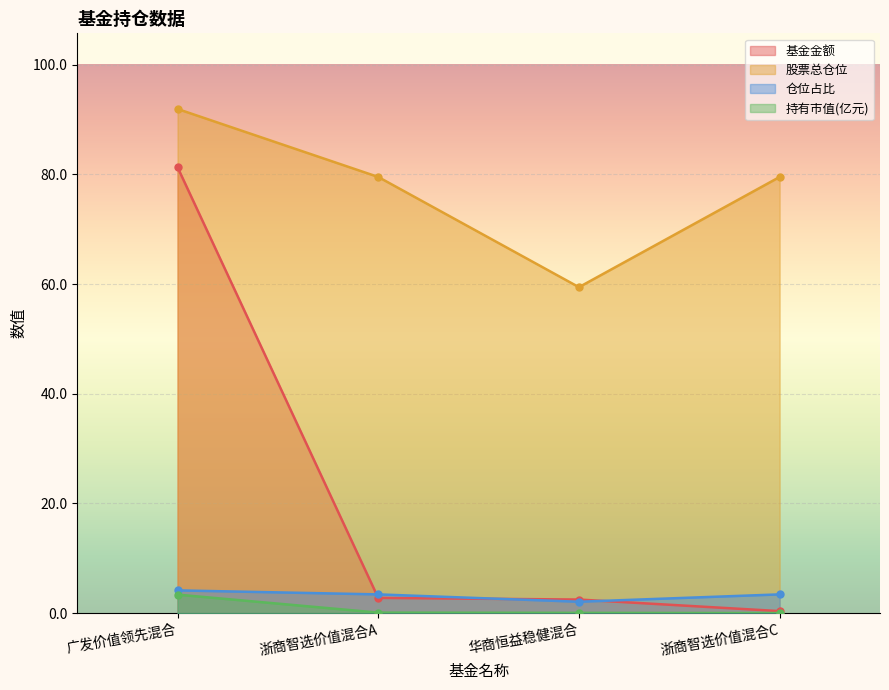

What is the difference between the maximum and minimum values in the 基金金额 series?

81.0